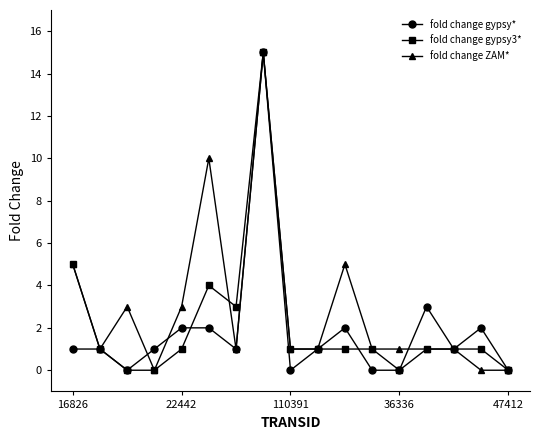

True or false: fold change ZAM* has more than 1 points higher than both neighbors.

True